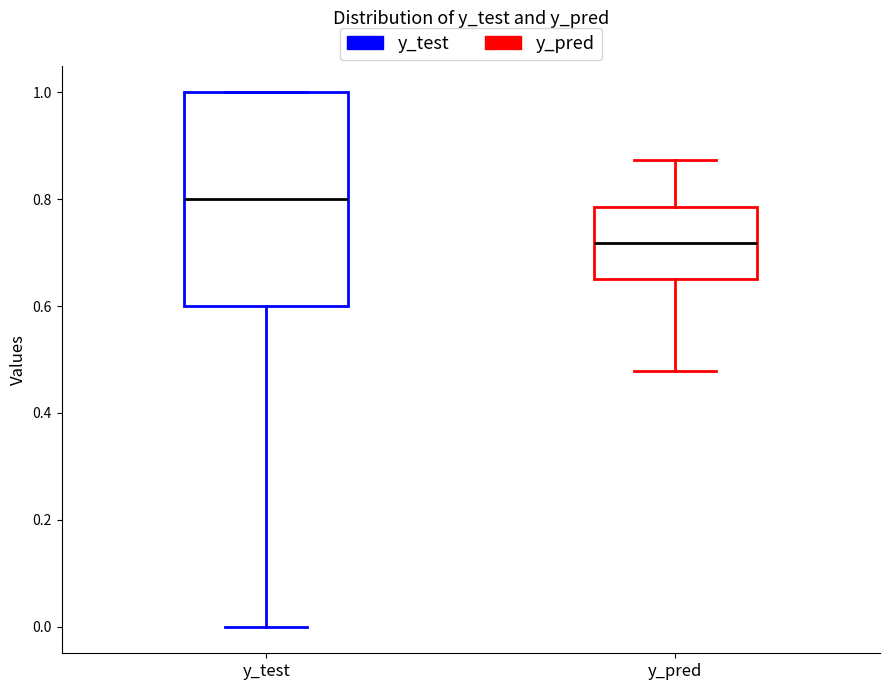

Reading left to right, read every box against the y-axis: the position of its median line, the range the box covers, and the ends of its whiskers. The values are not printed on the chart, so give them approximately, as read against the axis.

y_test: median 0.80, box 0.60 to 1.00, whiskers 0.00 to 1.00
y_pred: median 0.72, box 0.66 to 0.78, whiskers 0.48 to 0.88